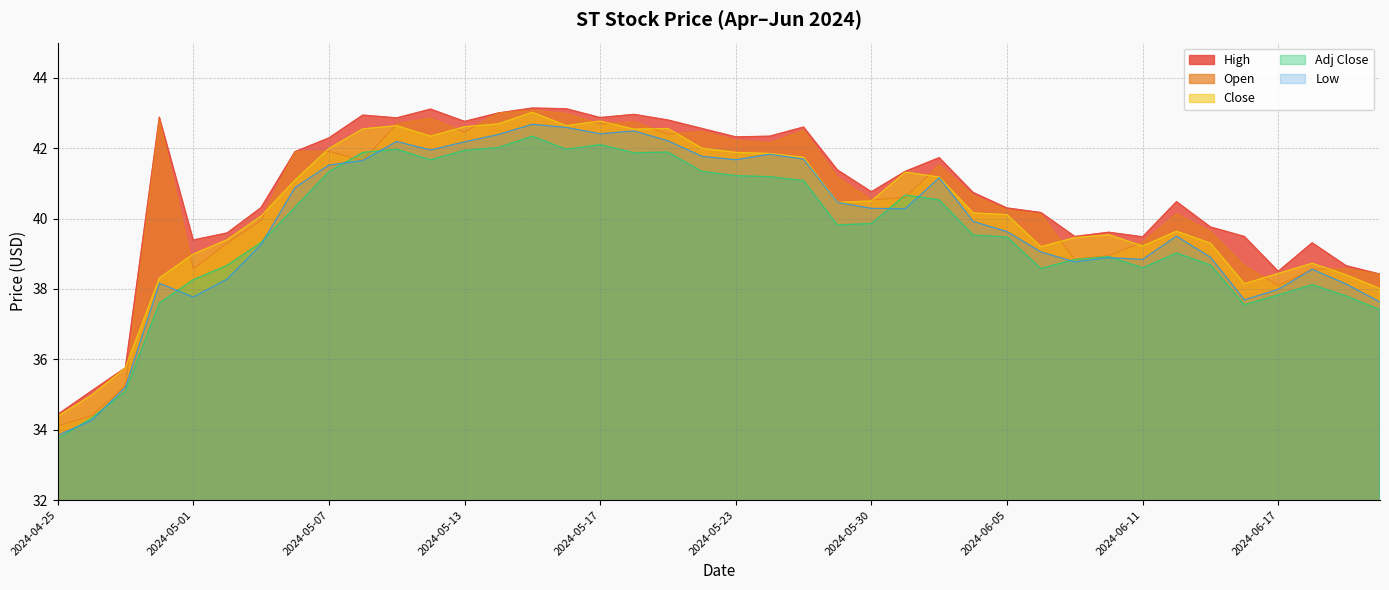

In Open, how many points are lower than both neighbors (excluding endpoints)?

9